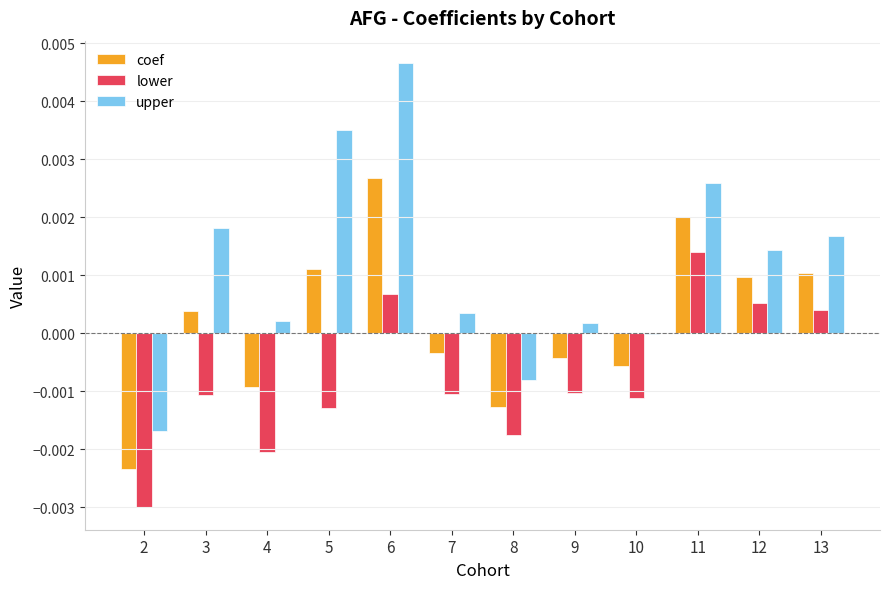

Is it true that lower equals -0.0 at 4?

True